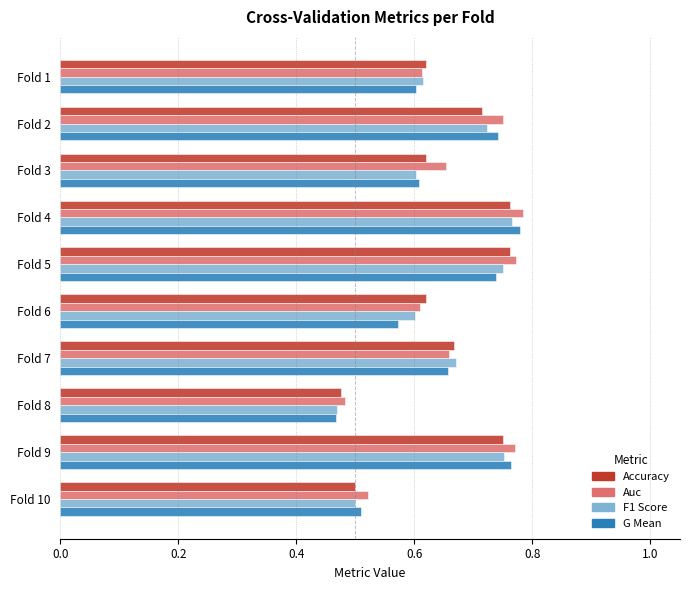

What is the total value across all series at Fold 4?

3.1